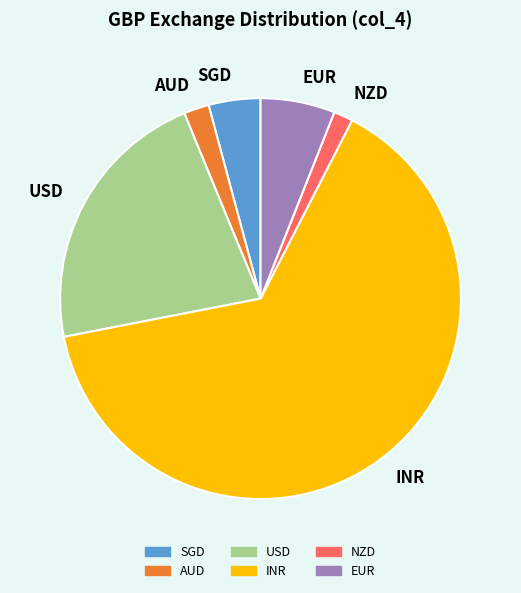

True or false: SGD accounts for 4% of the total.

True